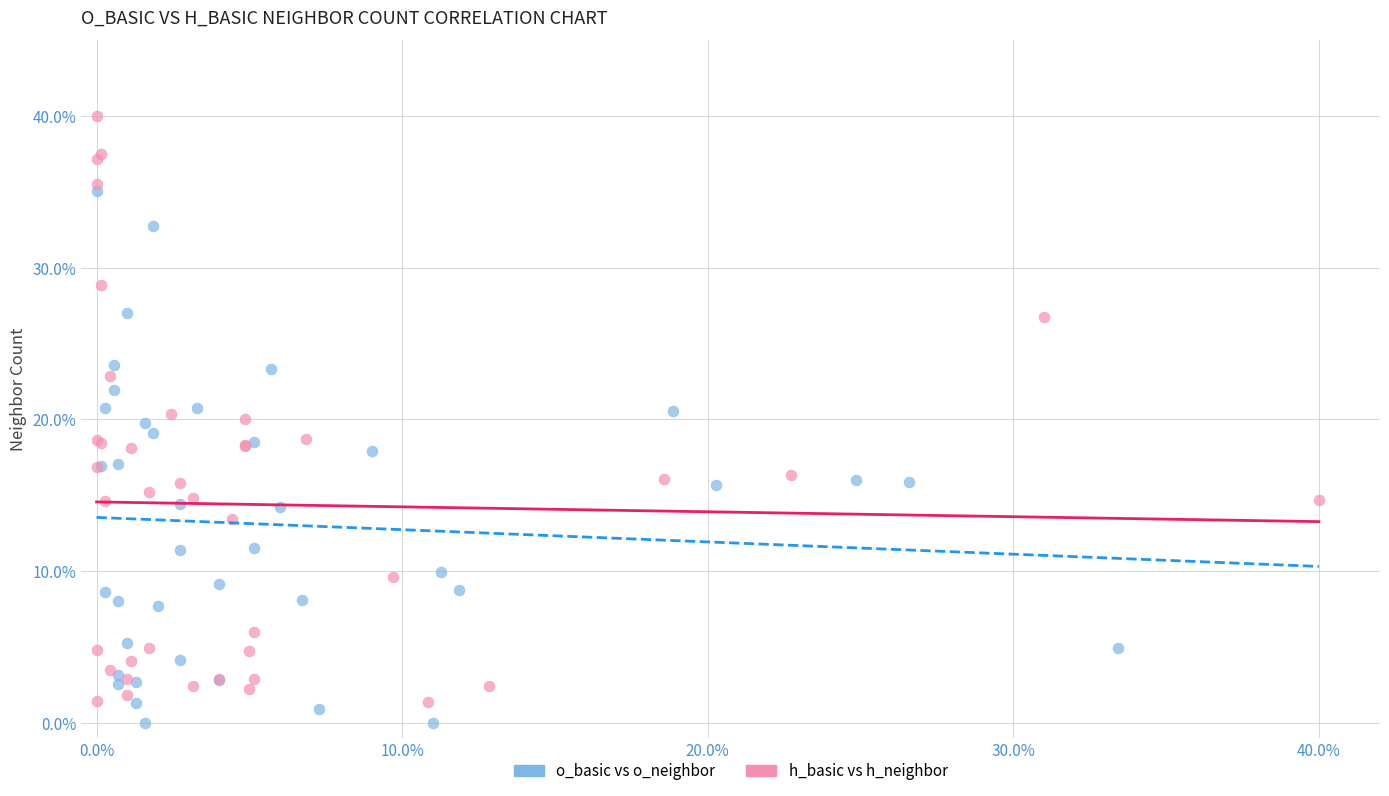

Which series contains the highest Y value?

h_basic vs h_neighbor